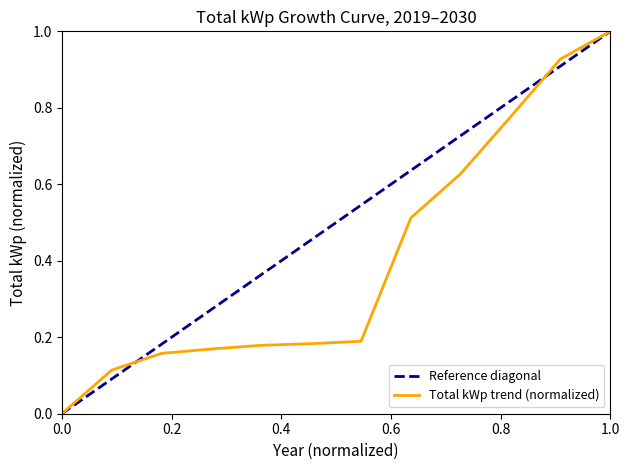

What value does the data have at 2020?

0.1